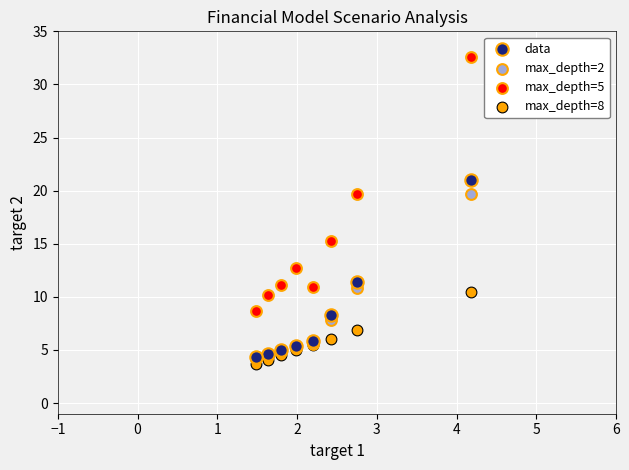

Which series contains the lowest Y value?

max_depth=8